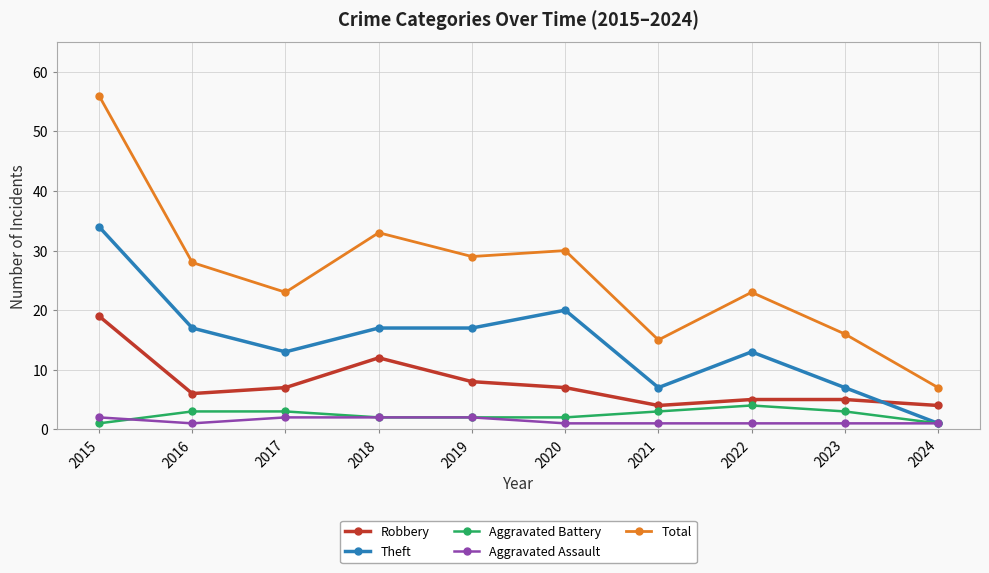

What value does the Theft series have at 2017?

13